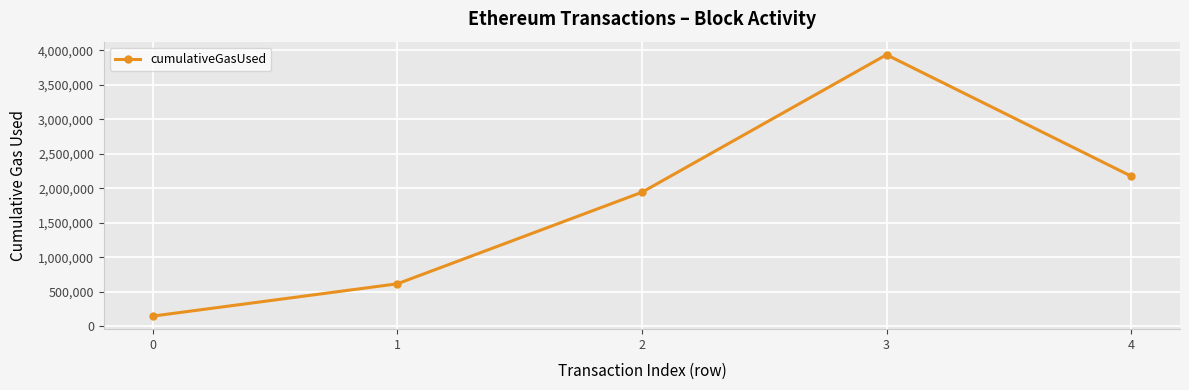

How many data points are less than 1941499?

2